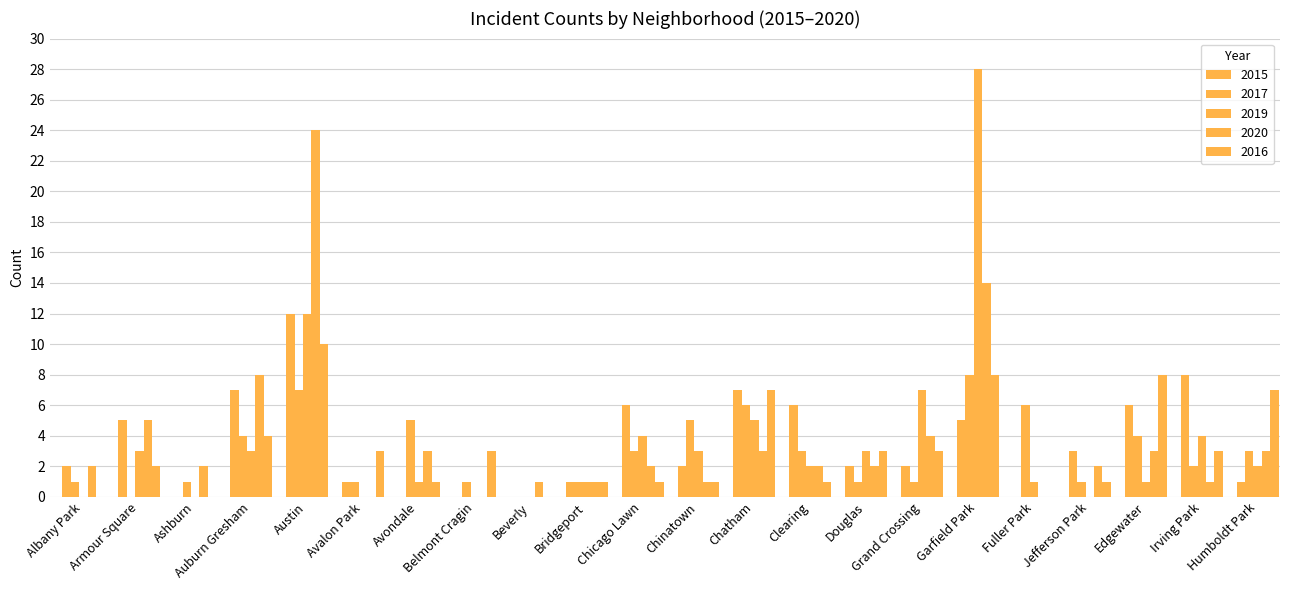

Read the 2015 value at Chicago Lawn.

6